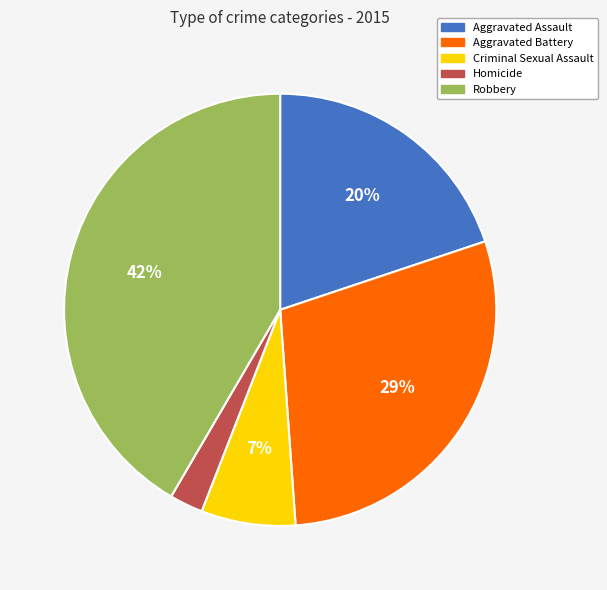

Rank the categories by value from lowest to highest.

Homicide, Criminal Sexual Assault, Aggravated Assault, Aggravated Battery, Robbery